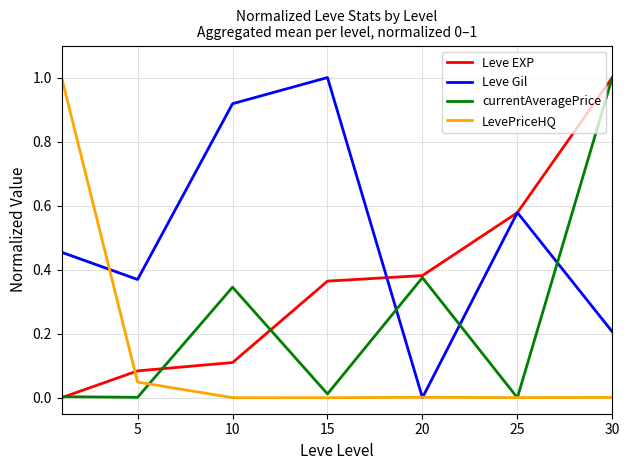

Rank the series by their average value, from lowest to highest.

LevePriceHQ, currentAveragePrice, Leve EXP, Leve Gil